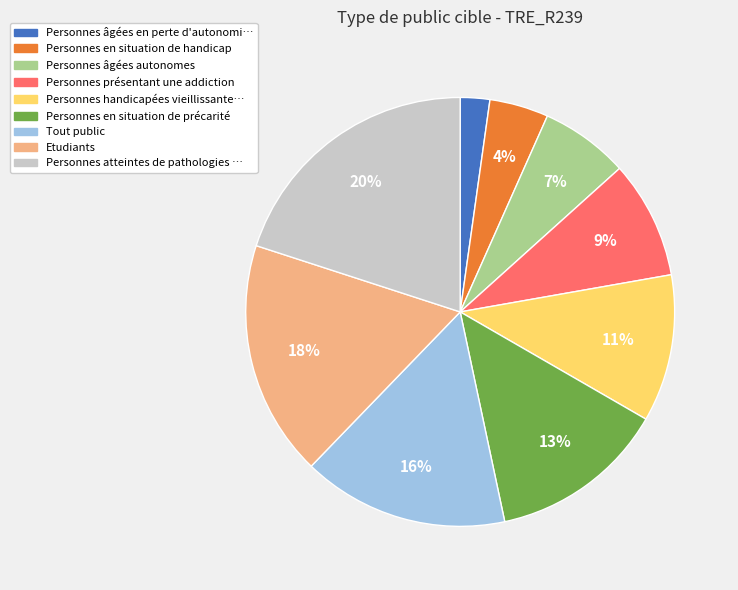

How many slices are in this pie chart?

9